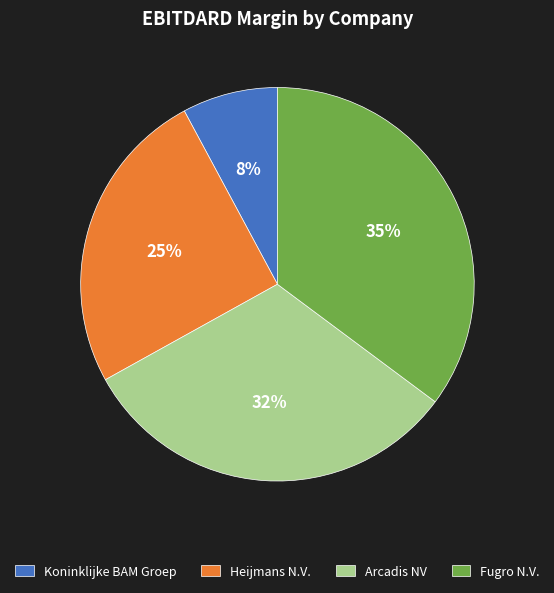

The Koninklijke BAM Groep slice represents 17% of the pie. True or false?

False